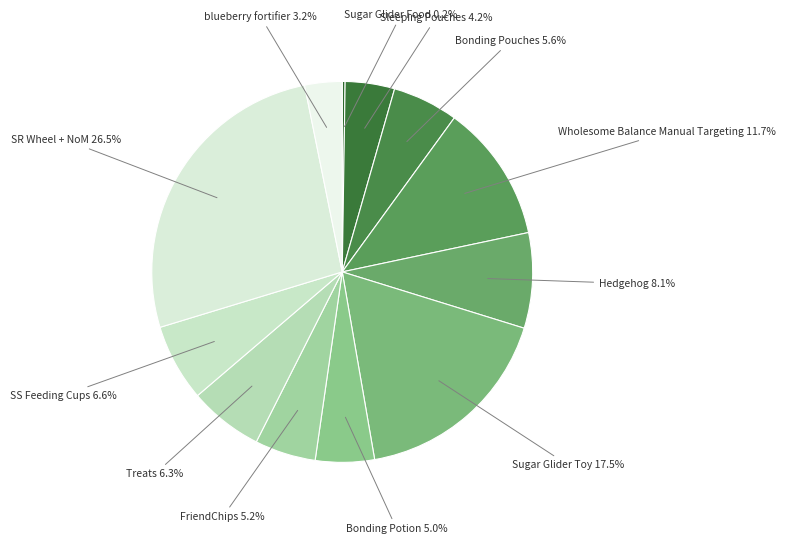

To the nearest percent, what portion does Bonding Potion represent?

5%